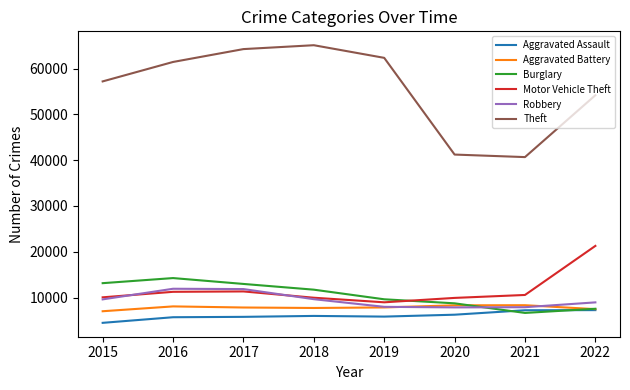

Which series has the largest total across all categories?

Theft